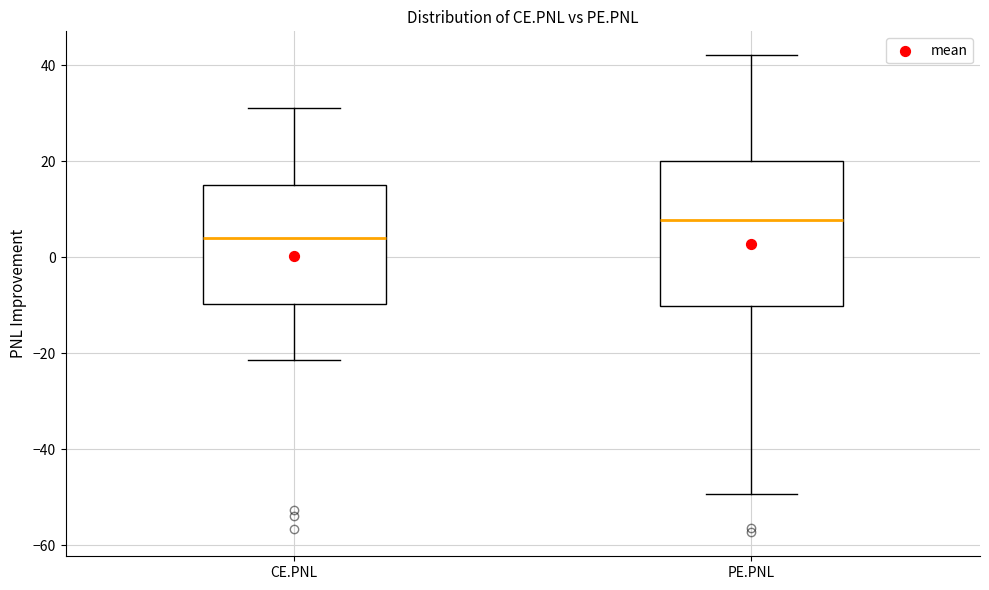

Which box has the highest median line?

PE.PNL